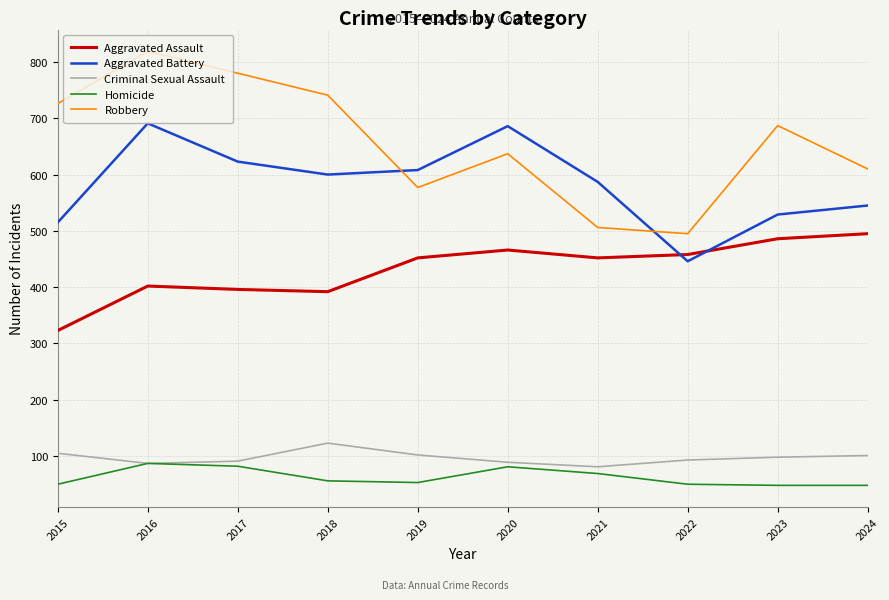

Is it true that Aggravated Assault equals 162 at 2022?

False